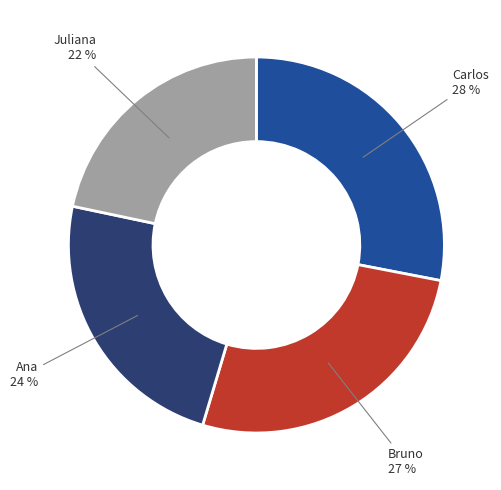

To the nearest percent, what is the average slice percentage?

25%